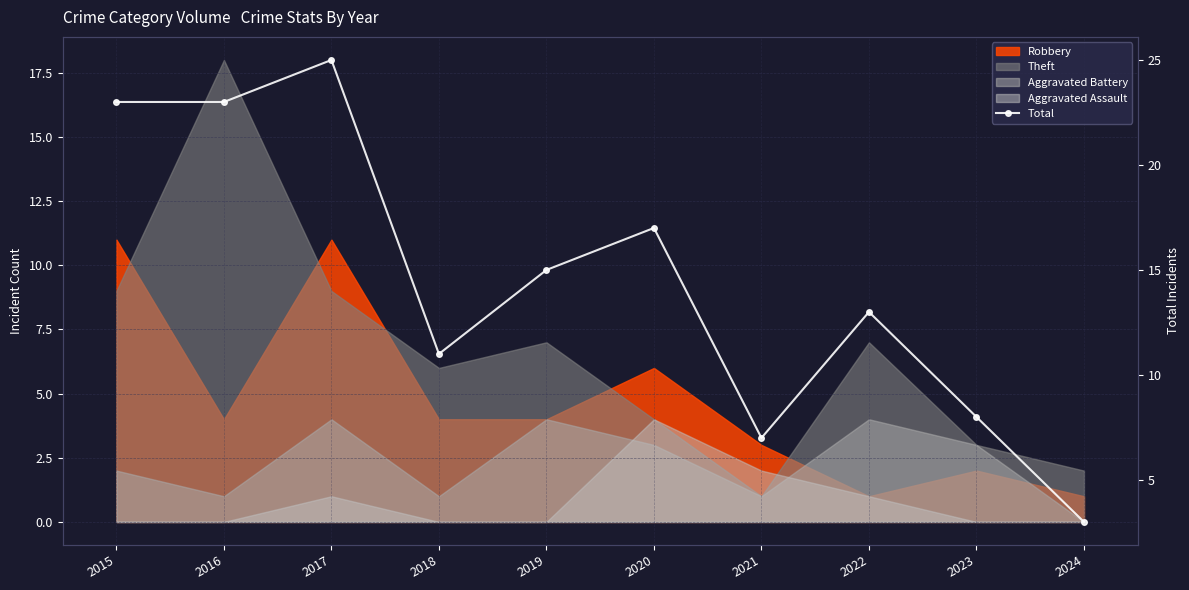

What is the sum of the values at 2018 and 2024?

14